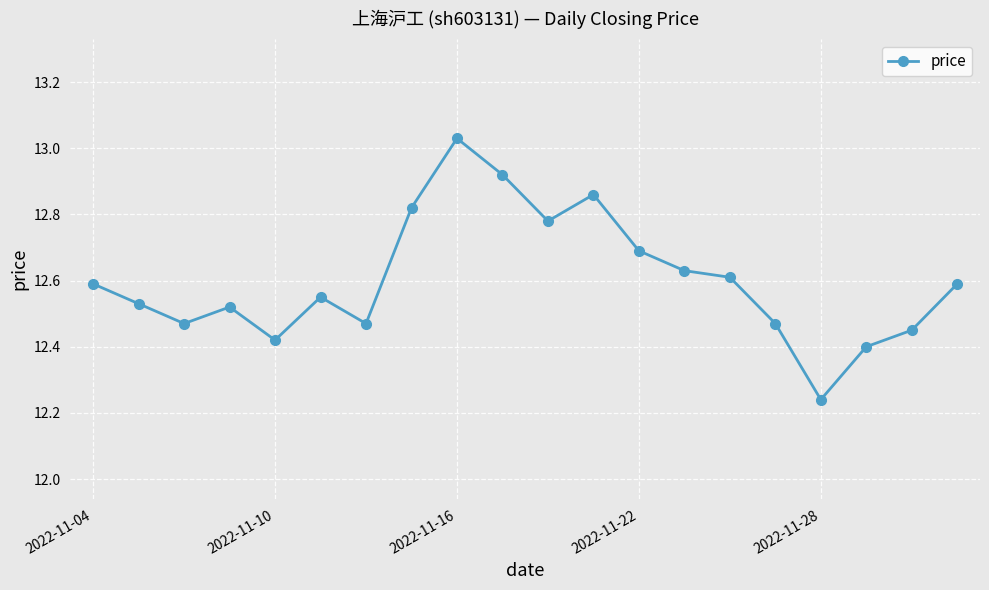

What is the value of the 13th point from the left?

12.7